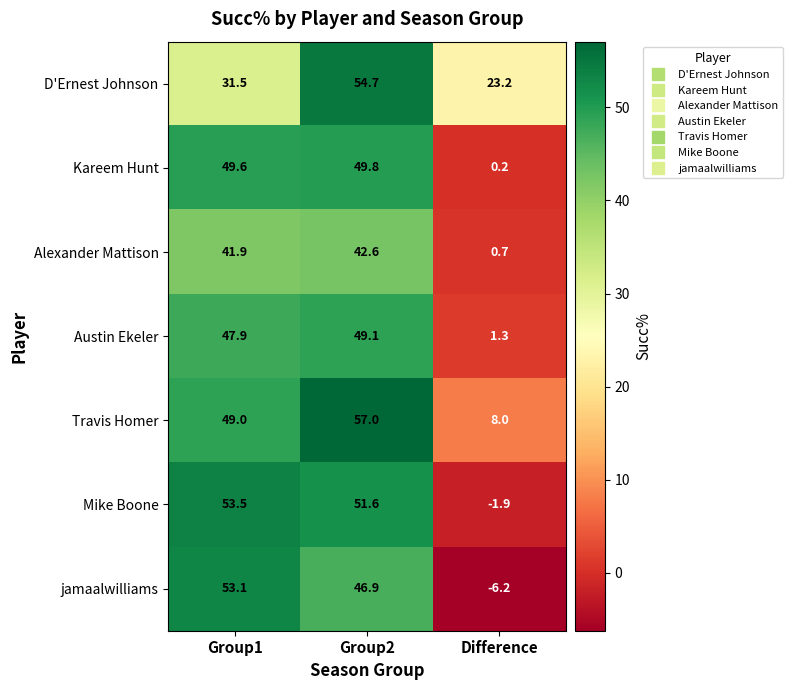

At how many categories does at least one series exceed 43?

2